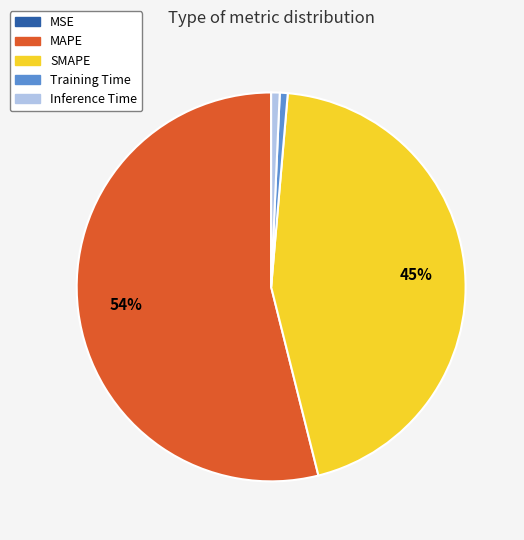

To the nearest percent, what portion does Inference Time represent?

1%